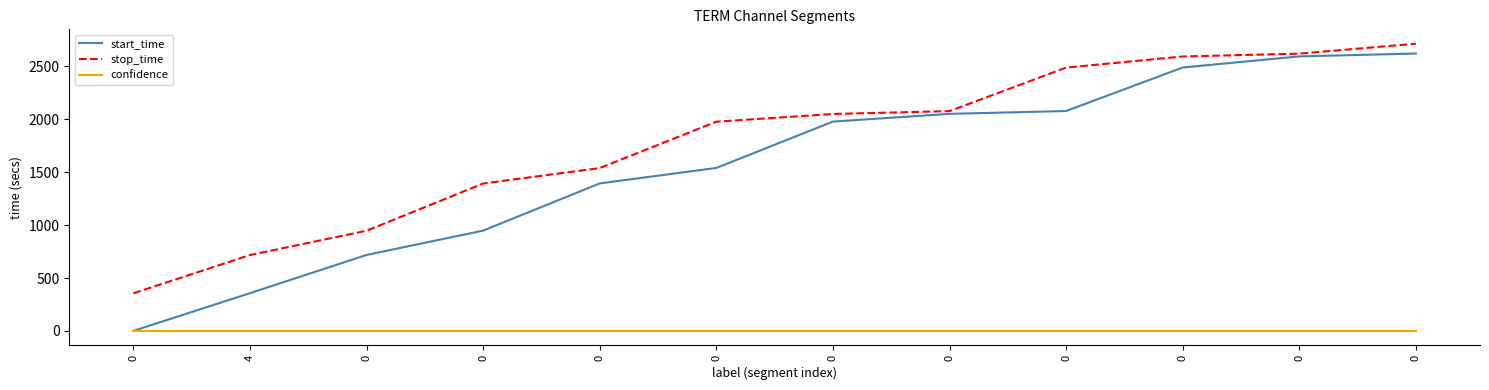

What are all the series names shown in the legend?

start_time, stop_time, confidence